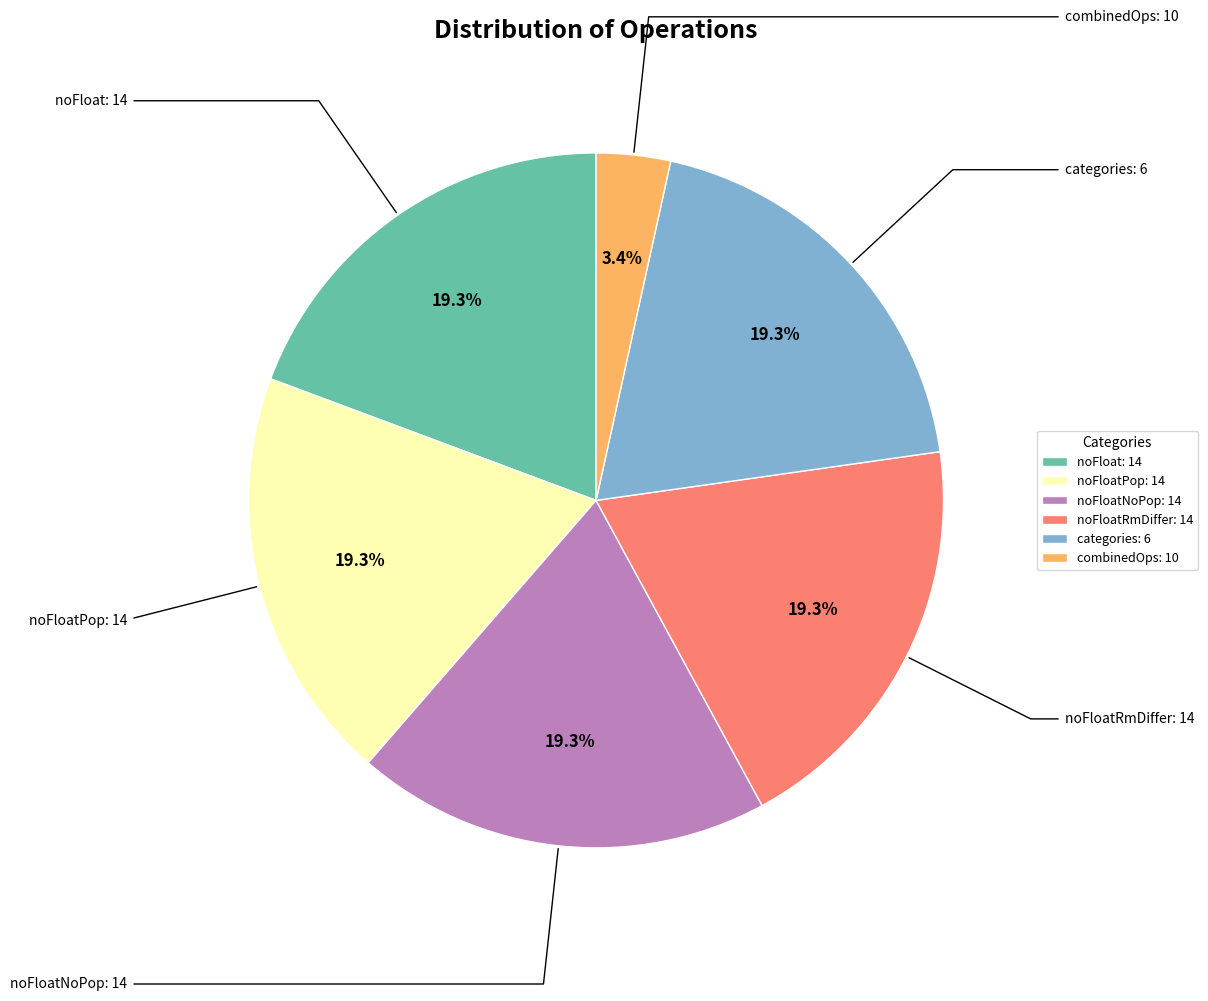

Which category has the smallest portion of the pie?

combinedOps: 10